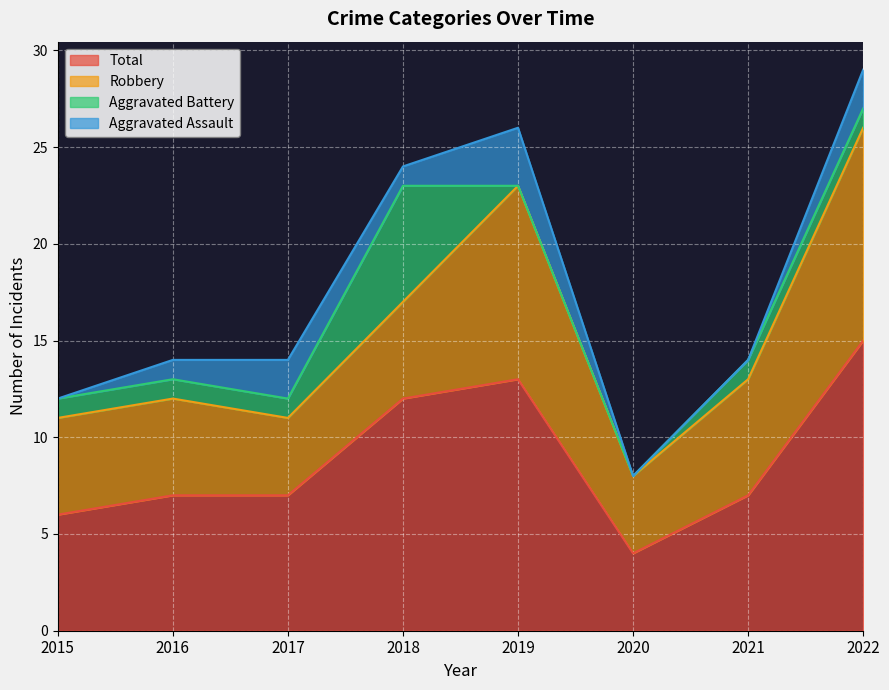

The value of Total at 2017 is 1. True or false?

False